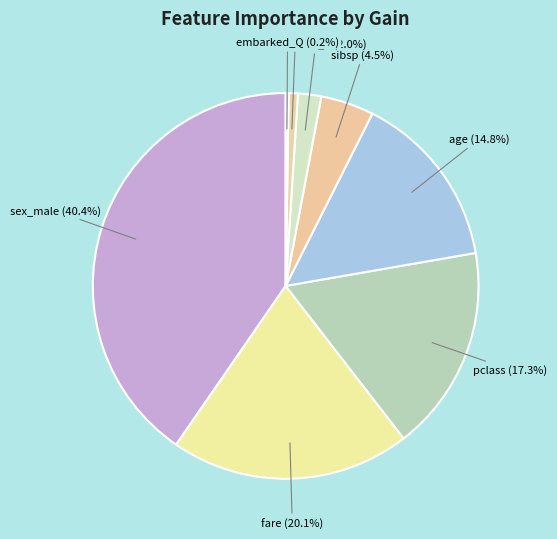

Rank the categories by value from lowest to highest.

embarked_Q, parch, embarked_S, sibsp, age, pclass, fare, sex_male